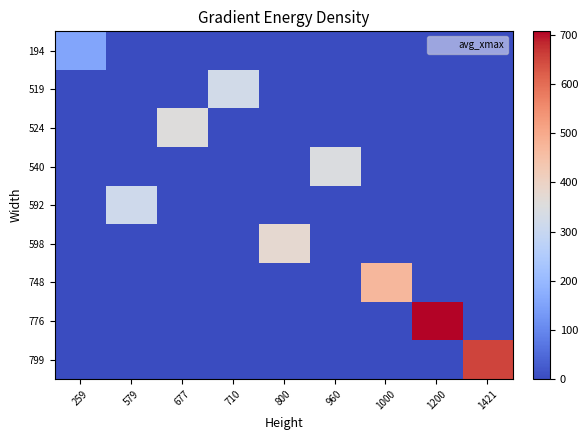

At 800, list the series in order from largest to smallest.

598, 194, 519, 524, 540, 592, 748, 776, 799